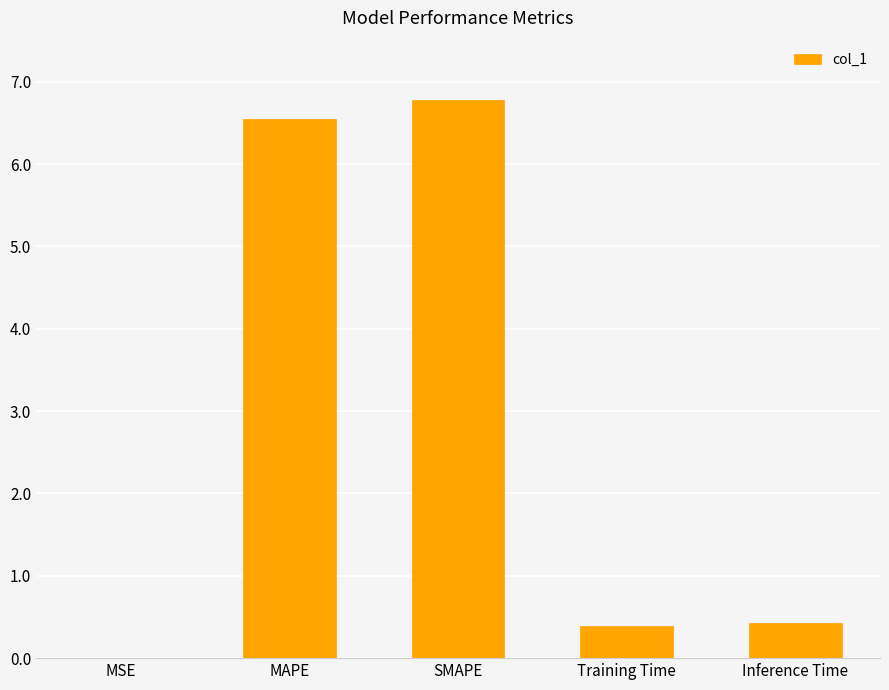

True or false: the data shows 11.7 at MAPE.

False